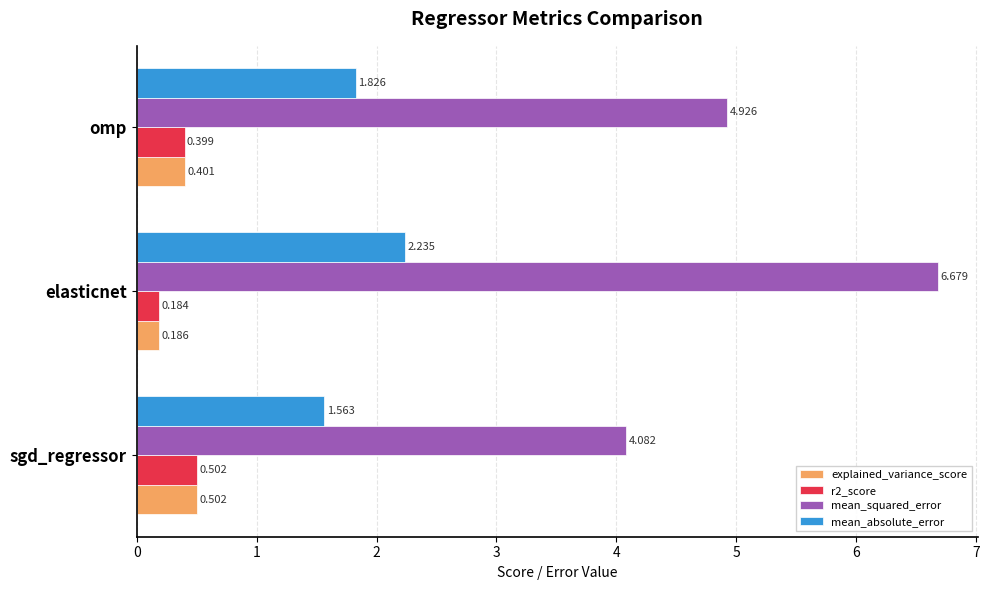

Between sgd_regressor and omp, which series saw the biggest shift?

mean_squared_error